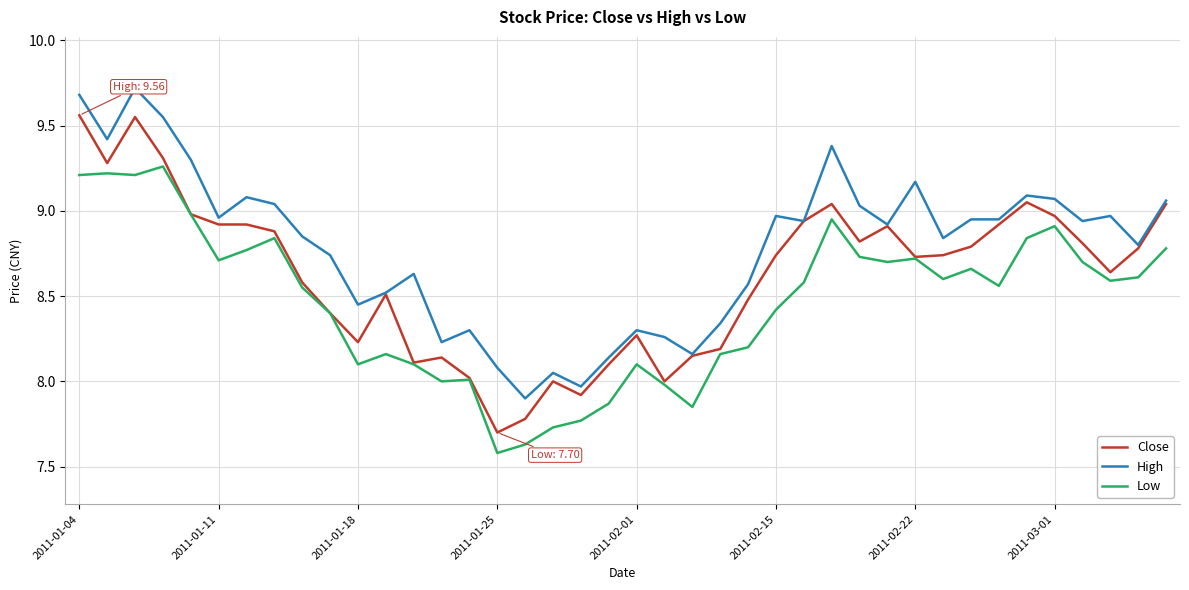

Which series has the widest spread of values?

Close